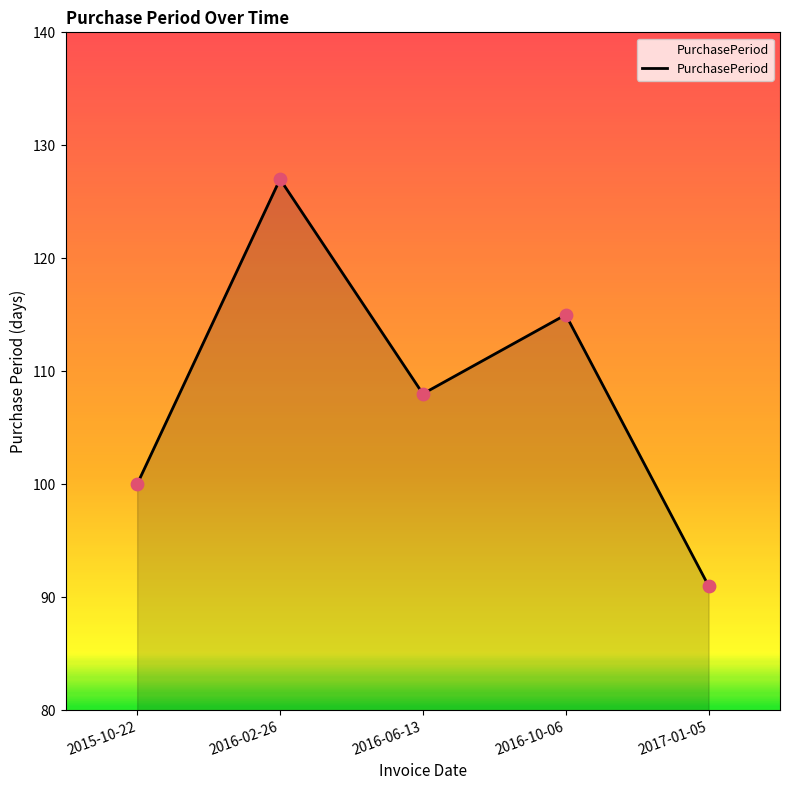

What is the change in value from 2015-10-22 to 2016-06-13?

+8